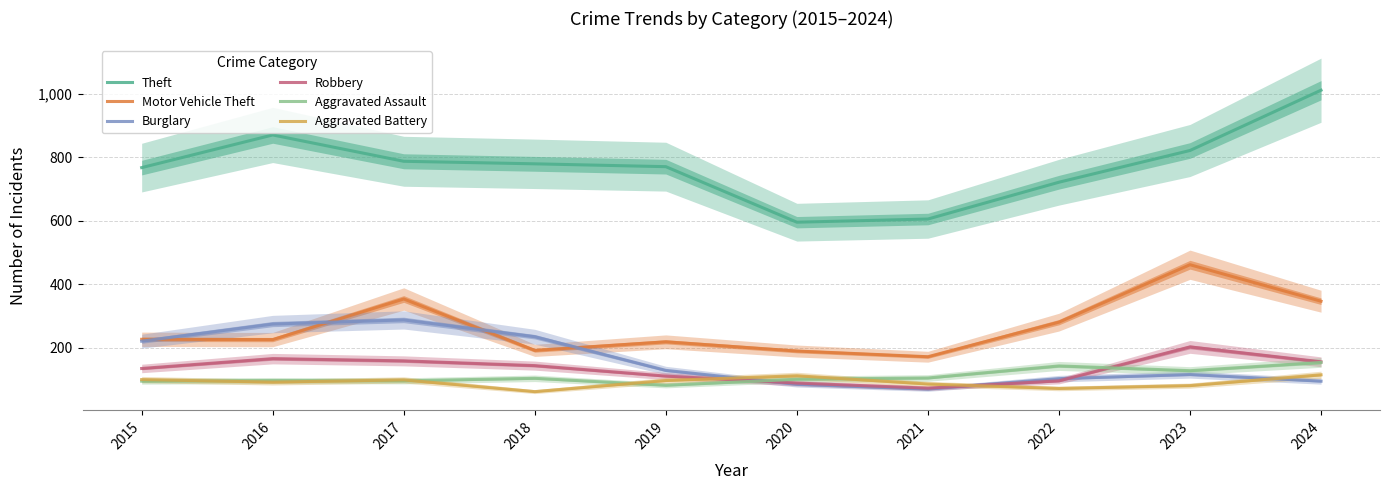

True or false: Motor Vehicle Theft and Aggravated Assault intersect in this chart.

False